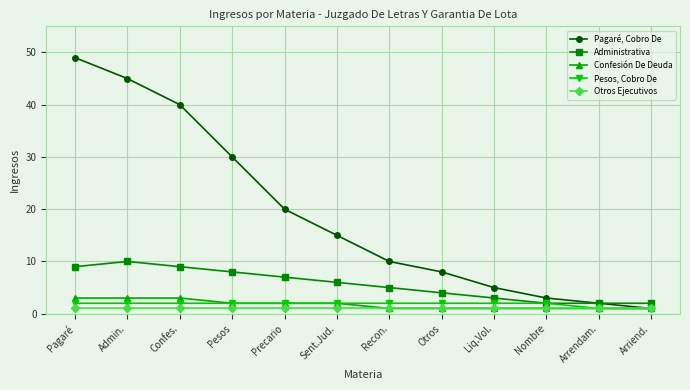

What is the difference between the highest and lowest values at Sent.Jud.?

14